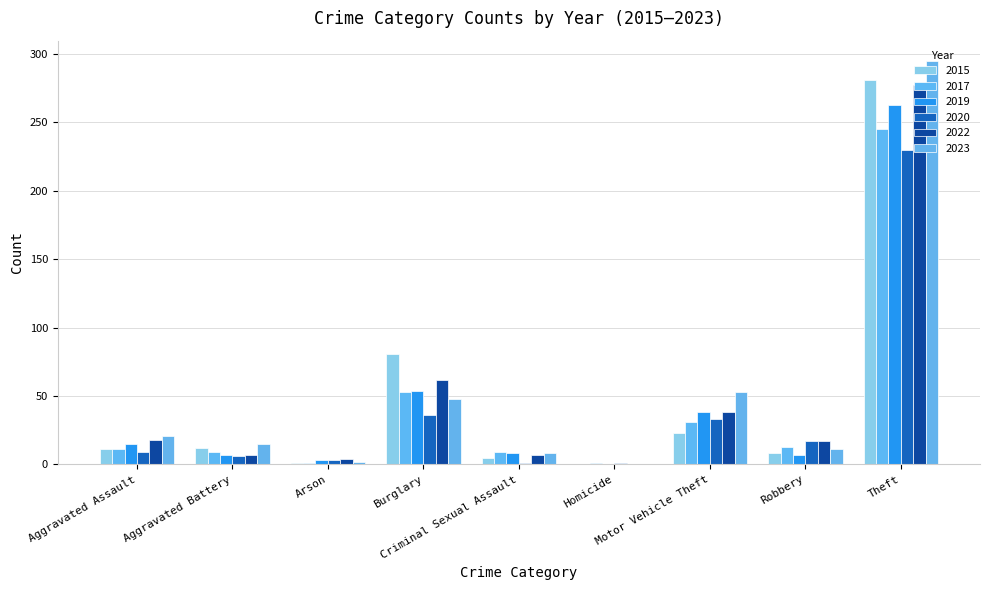

How many values in 2022 are above zero?

8